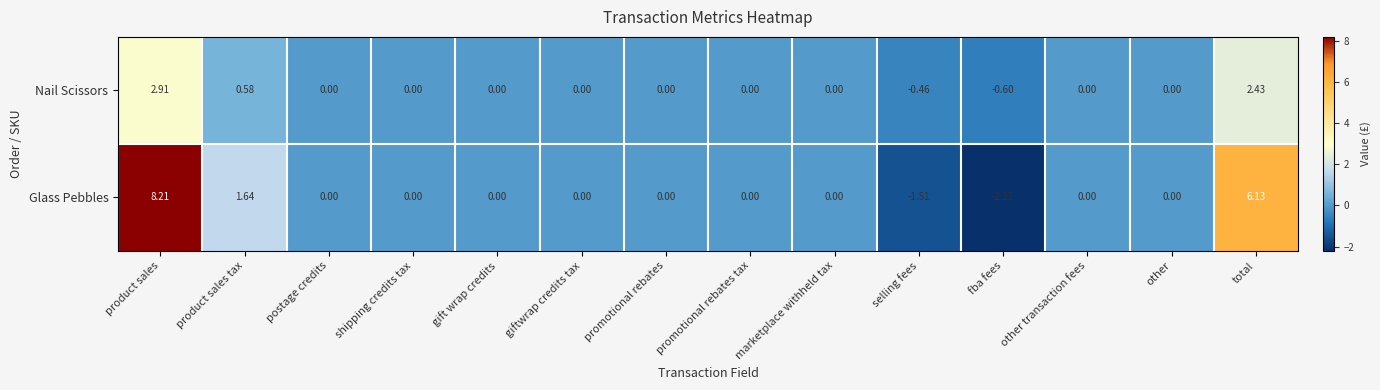

Count the number of data series in this chart.

2